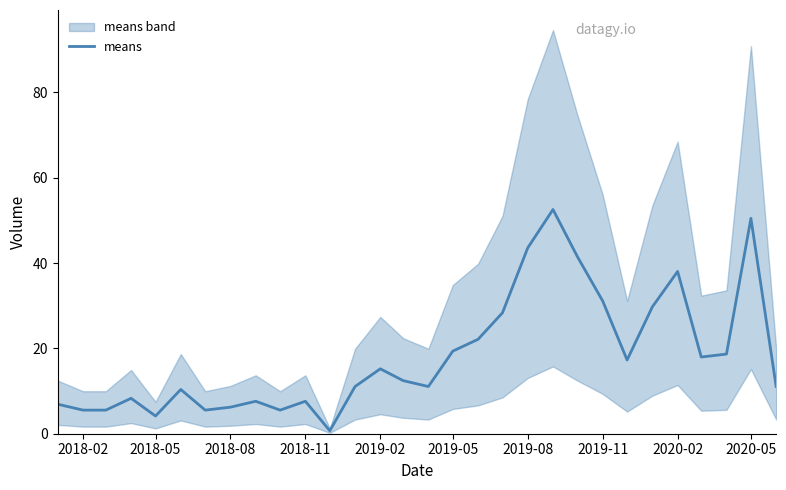

What is the greatest value displayed?

52.6